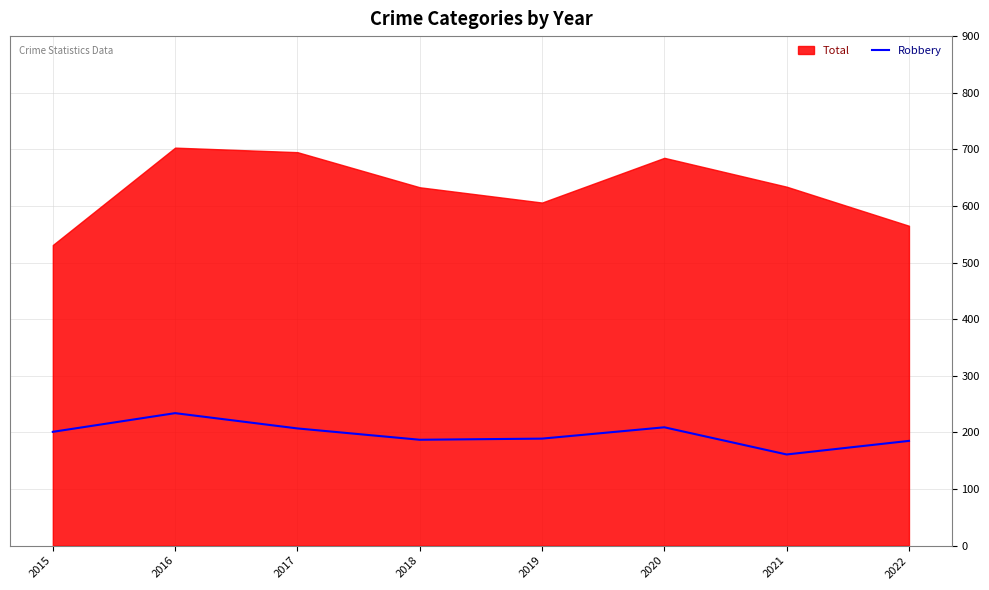

What is the lowest value of the Robbery series?

161